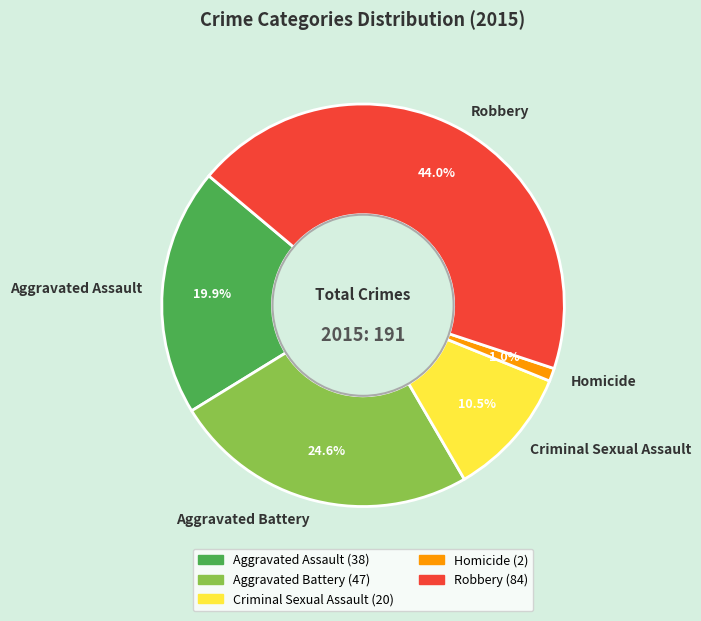

Is there any slice that represents more than half of the pie?

No